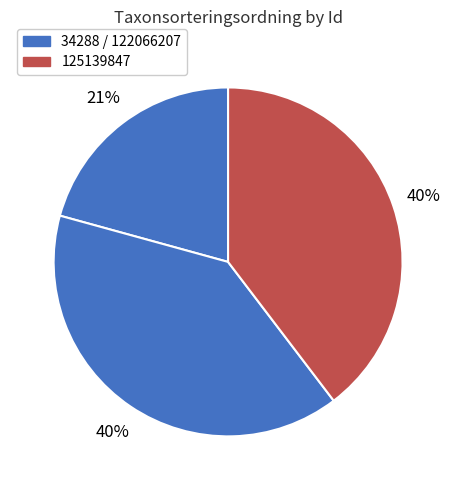

How many slices are in this pie chart?

3